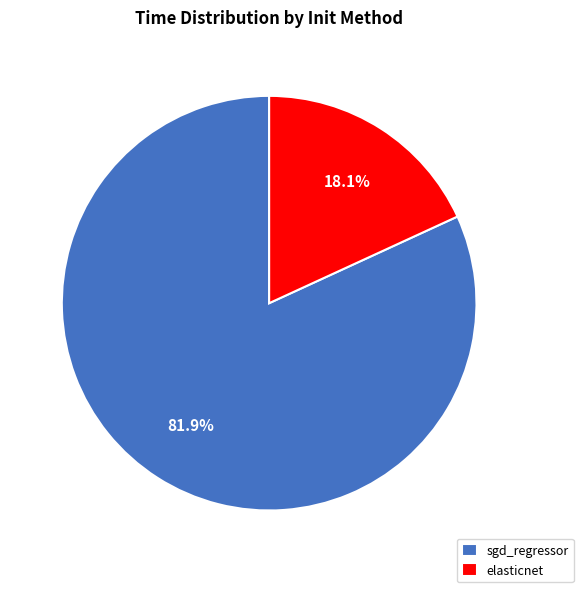

How much of the chart is everything except elasticnet?

81.9%